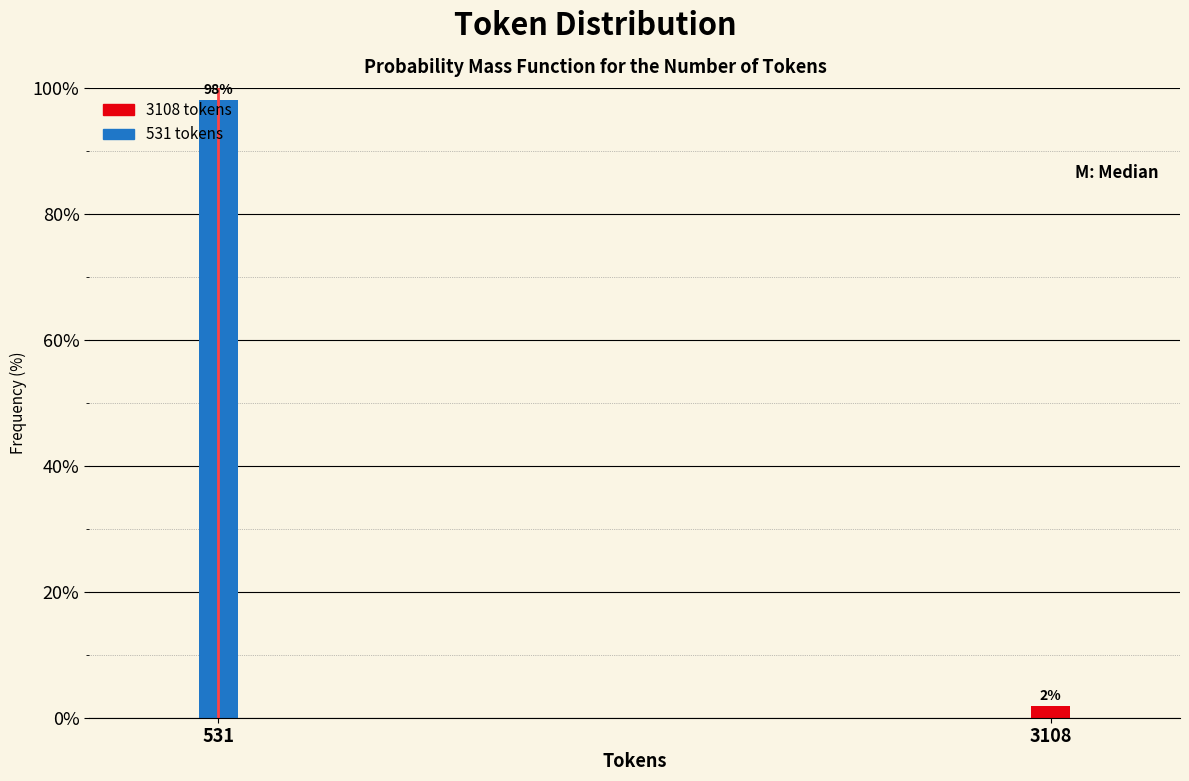

What is the average value?

50.0